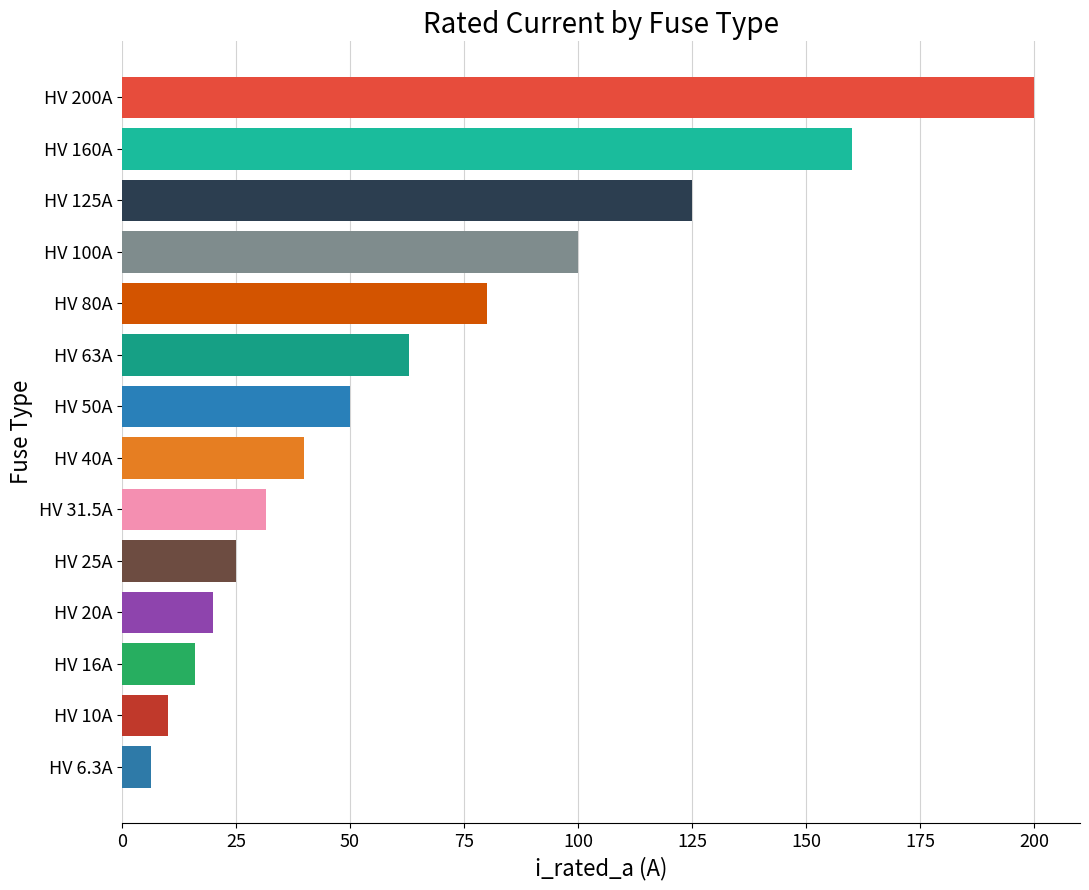

What is the average value?

66.2